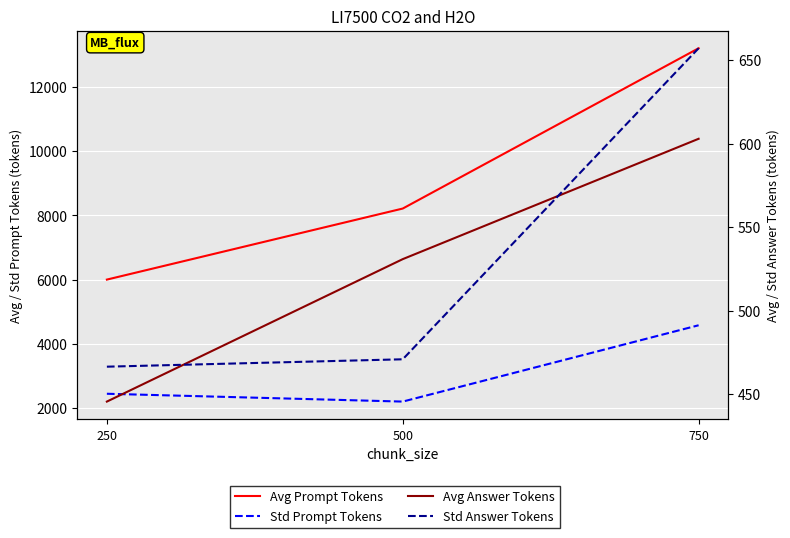

The Std Answer Tokens series shows 431.8 at 750. True or false?

False